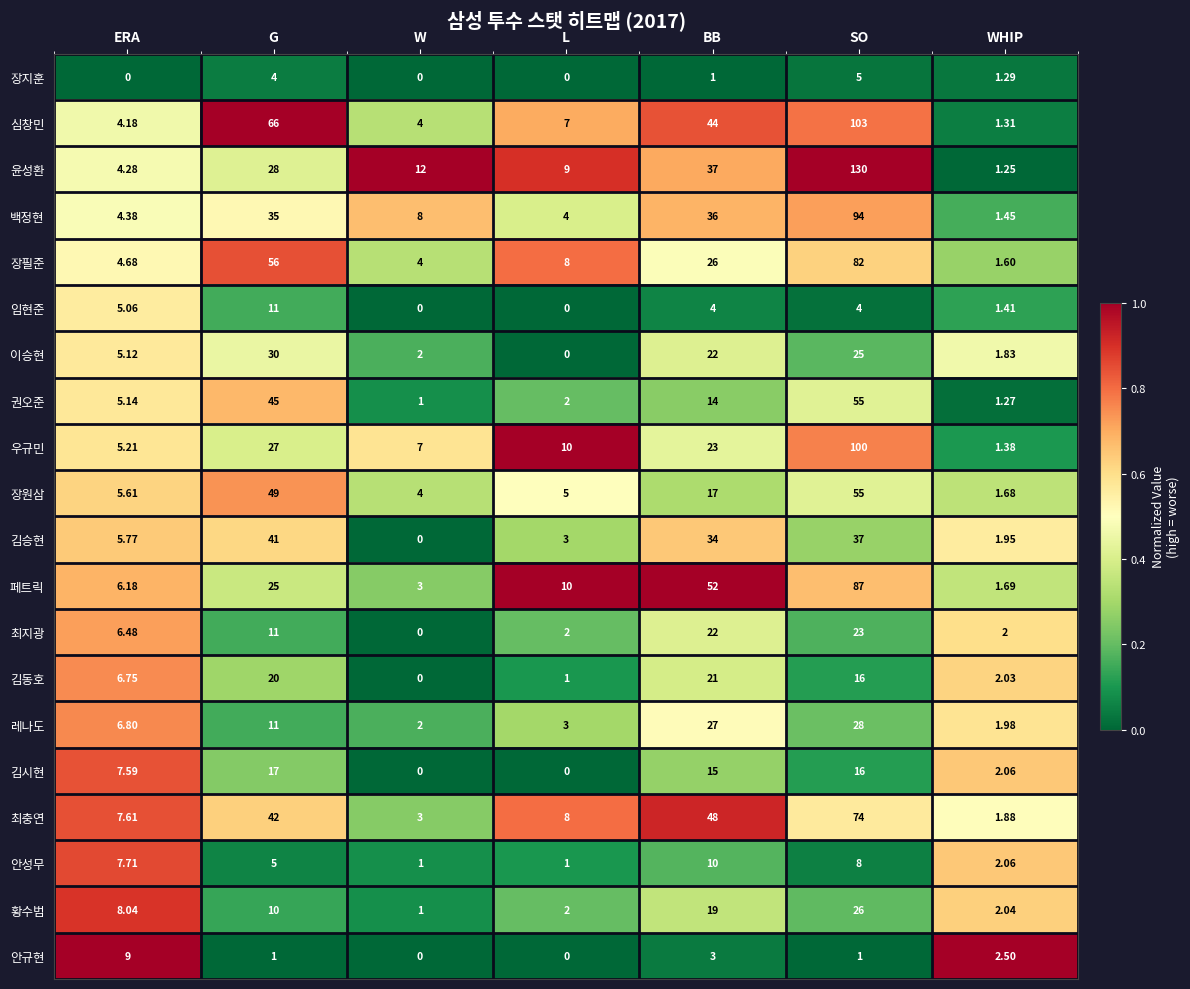

What is the total value across all series at L?

75.0